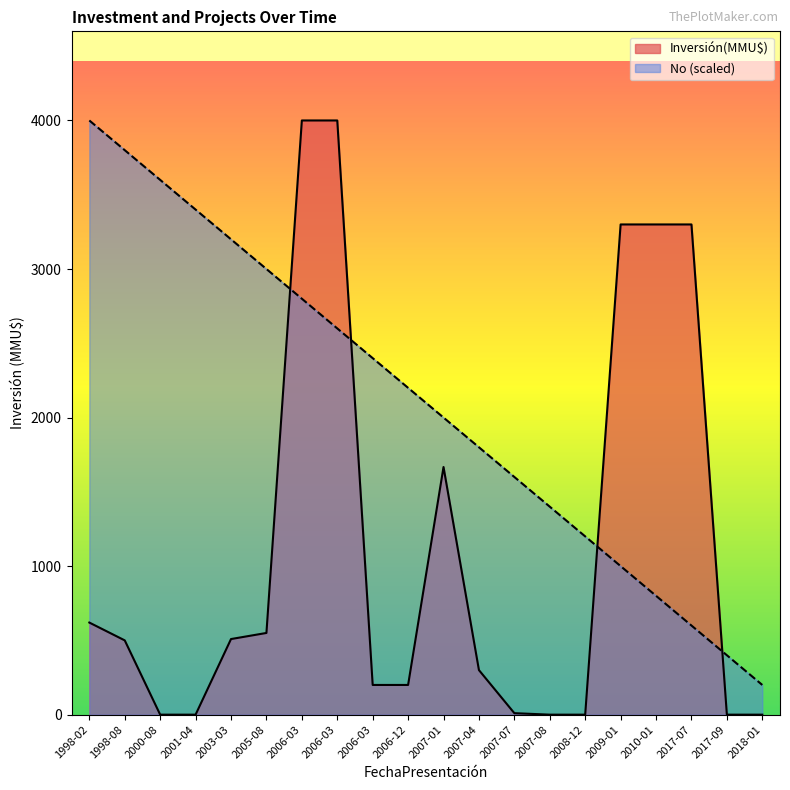

What are all the series names shown in the legend?

Inversión(MMU$), No (scaled)